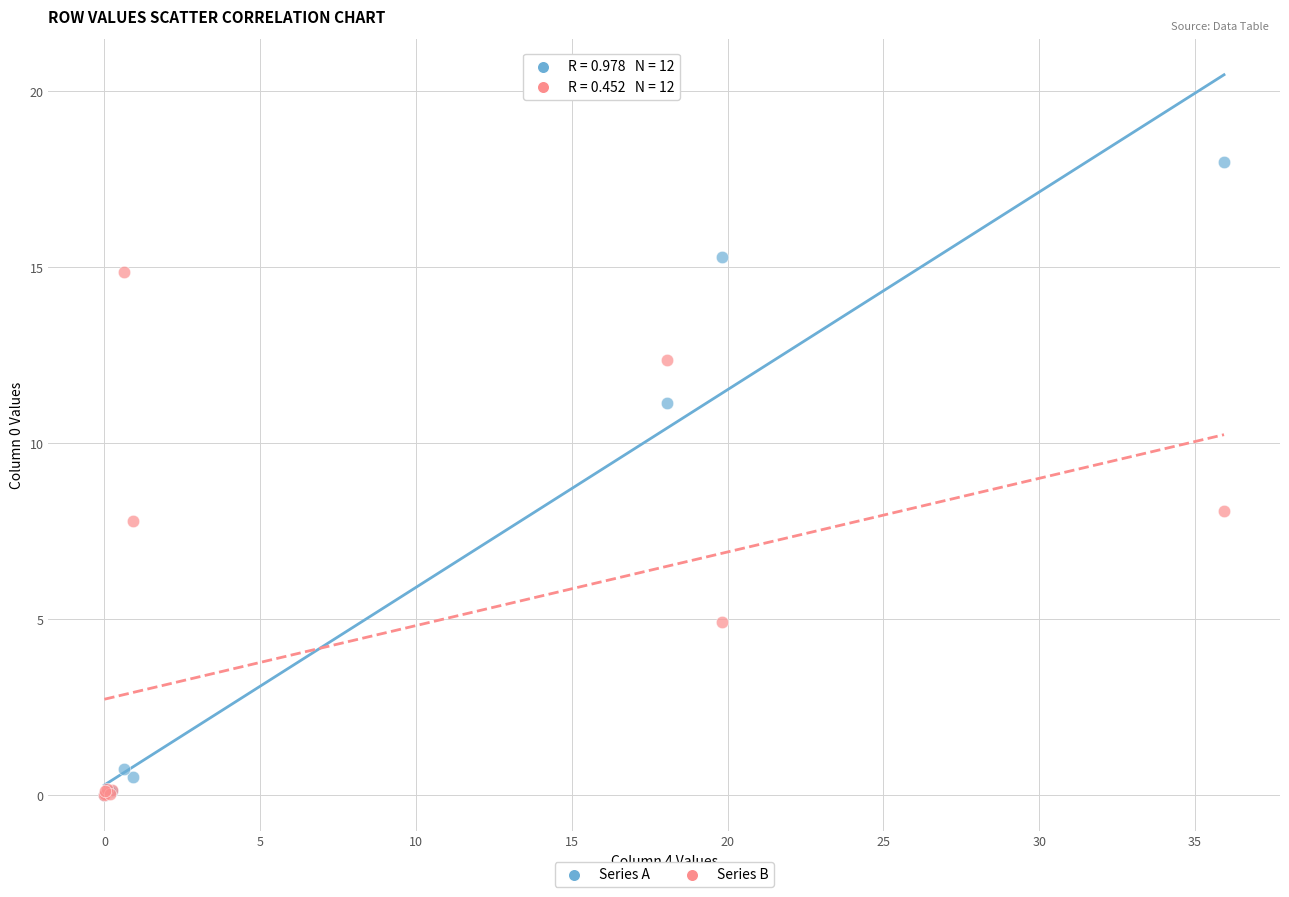

In the Series B series, what Y value is closest to 7?

7.8